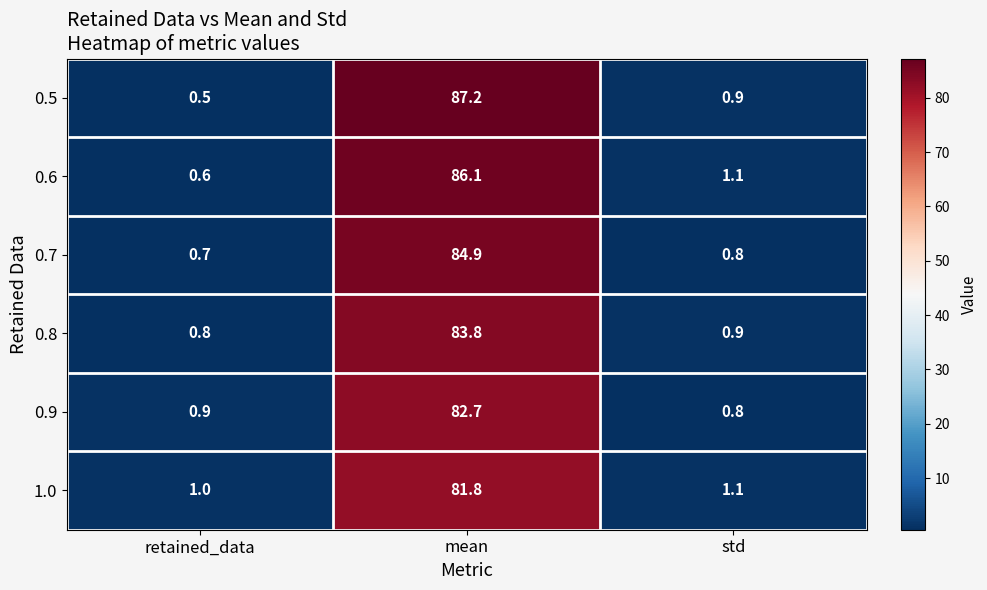

List the series in order of their peak value, lowest first.

1.0, 0.9, 0.8, 0.7, 0.6, 0.5